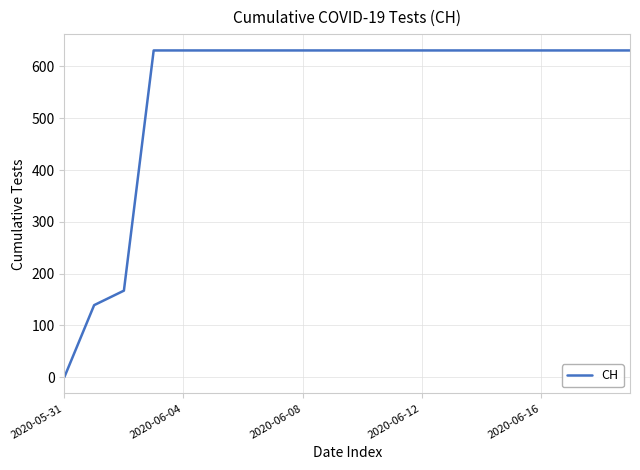

What is the greatest value displayed?

631